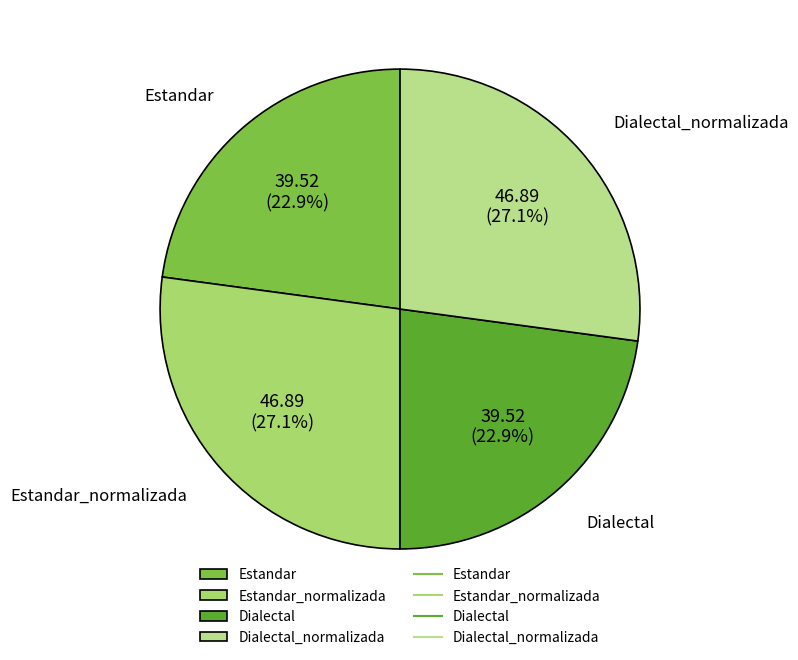

What is the ratio of the value at Dialectal to the value at Estandar?

1.0